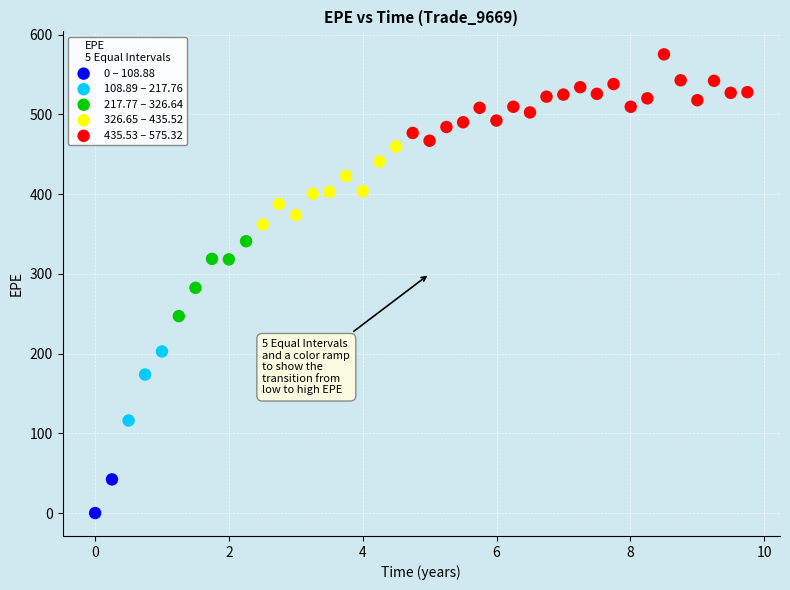

What are all the series names shown in the legend?

0 – 108.88, 108.89 – 217.76, 217.77 – 326.64, 326.65 – 435.52, 435.53 – 575.32